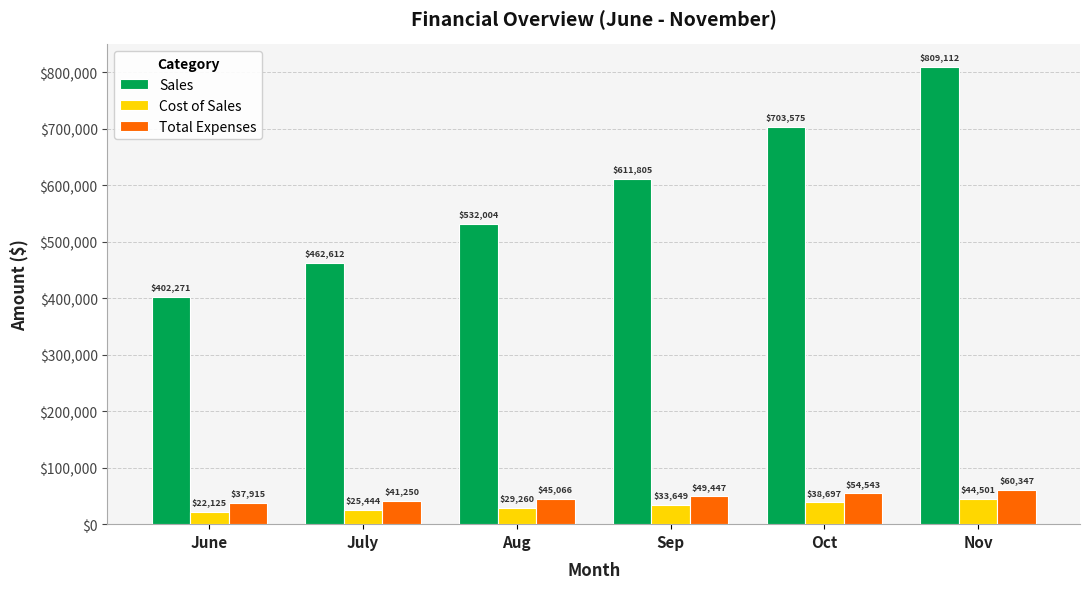

What is the approximate value of Total Expenses at June?

37914.9